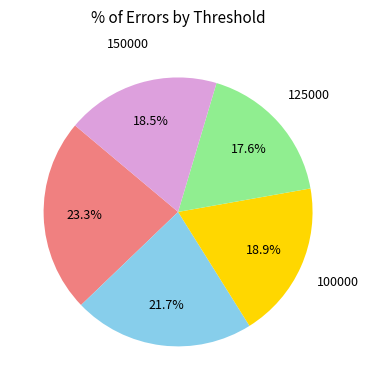

How many slices are in this pie chart?

5